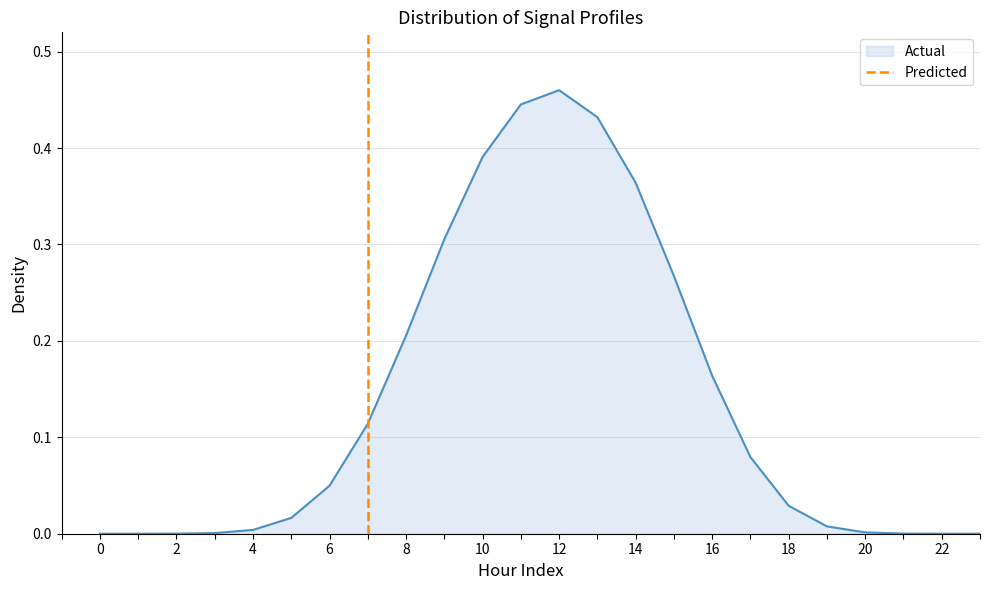

The Actual series shows 0.0 at 0. True or false?

True